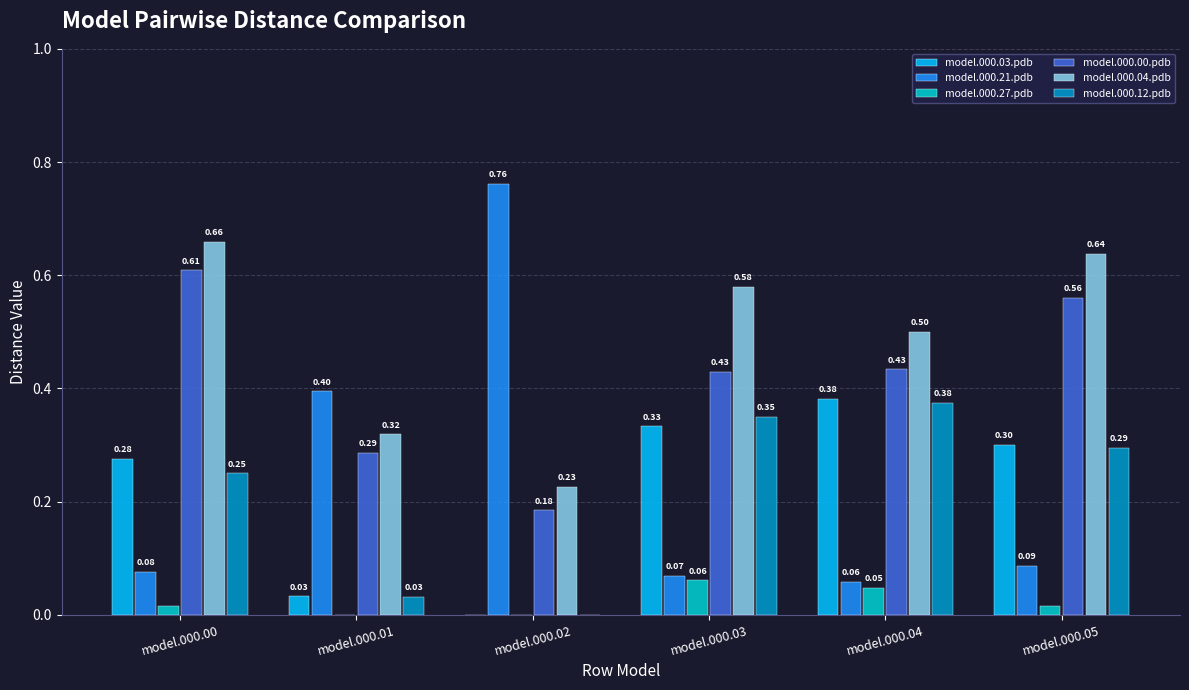

Which series changed the most between model.000.01 and model.000.05?

model.000.04.pdb